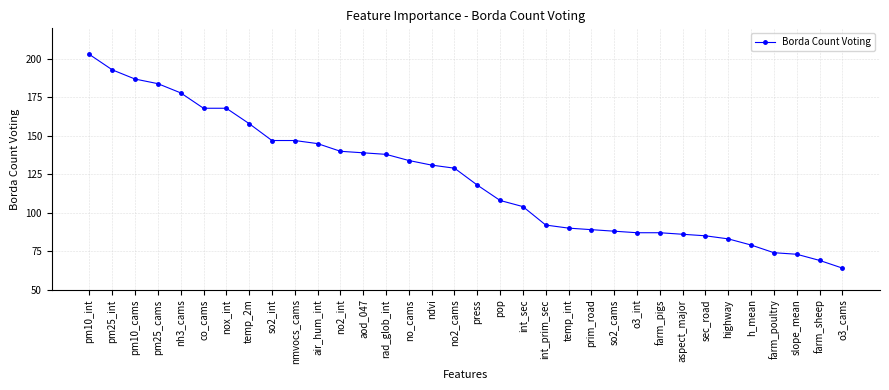

What position from the right is int_sec?

15